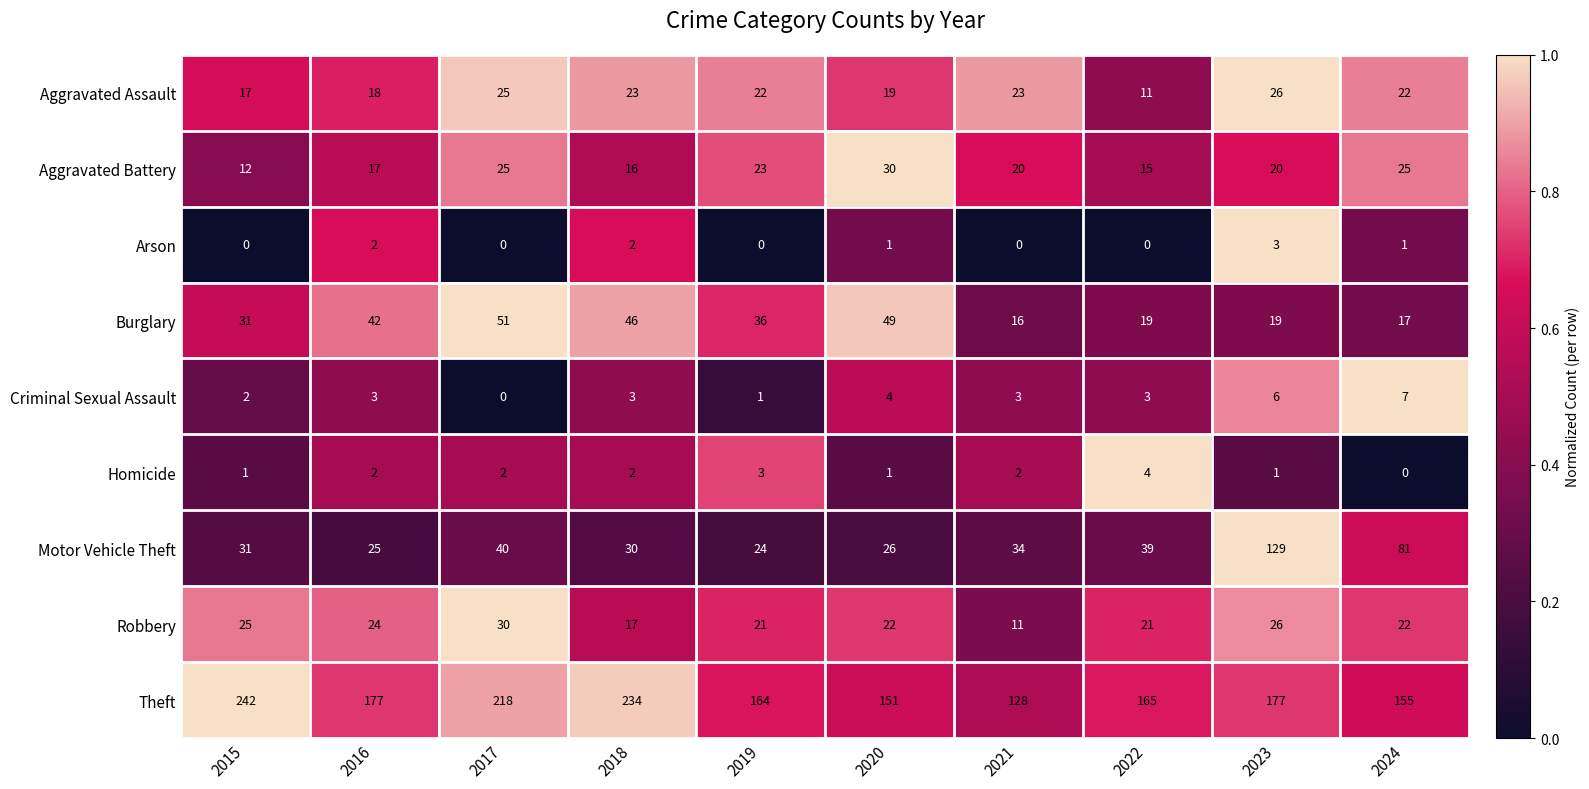

What is the greatest value displayed?

242